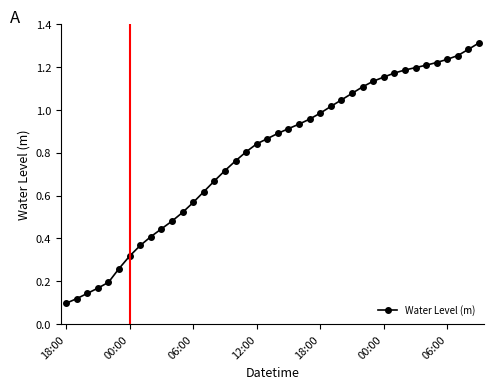

What is the sum of all values?

31.7